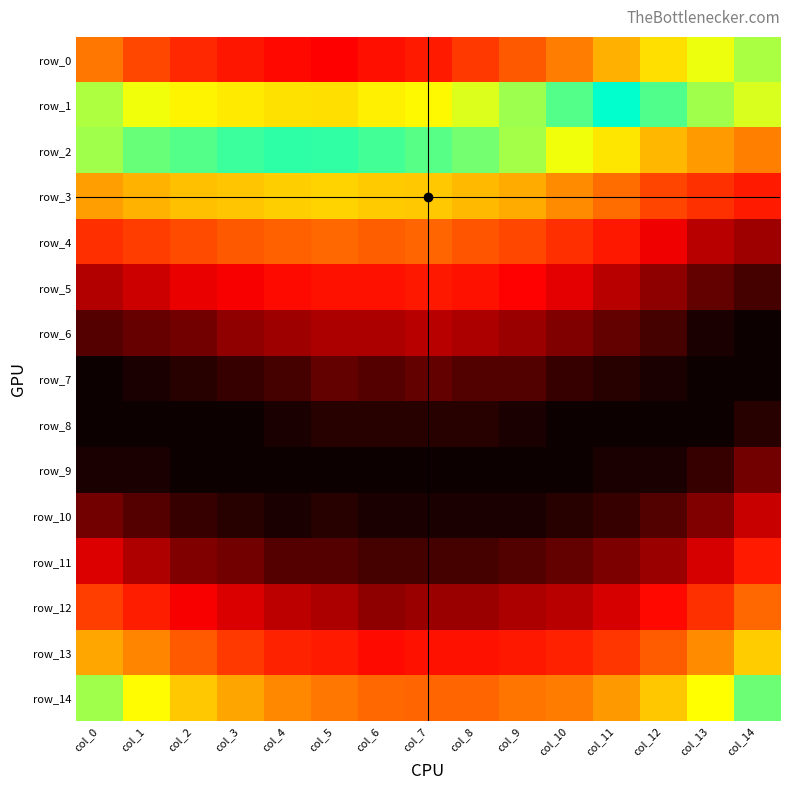

Which has a higher value, col_10 or col_3?

col_3